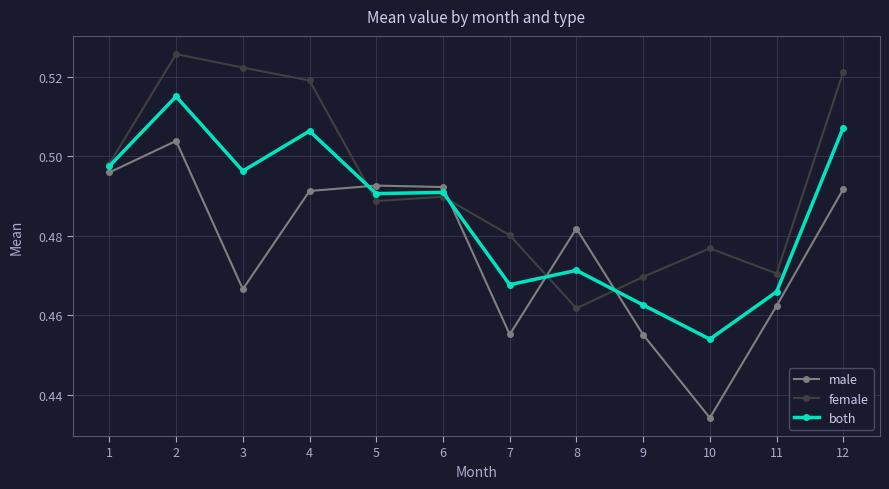

How many both values are between 0 and 1?

12